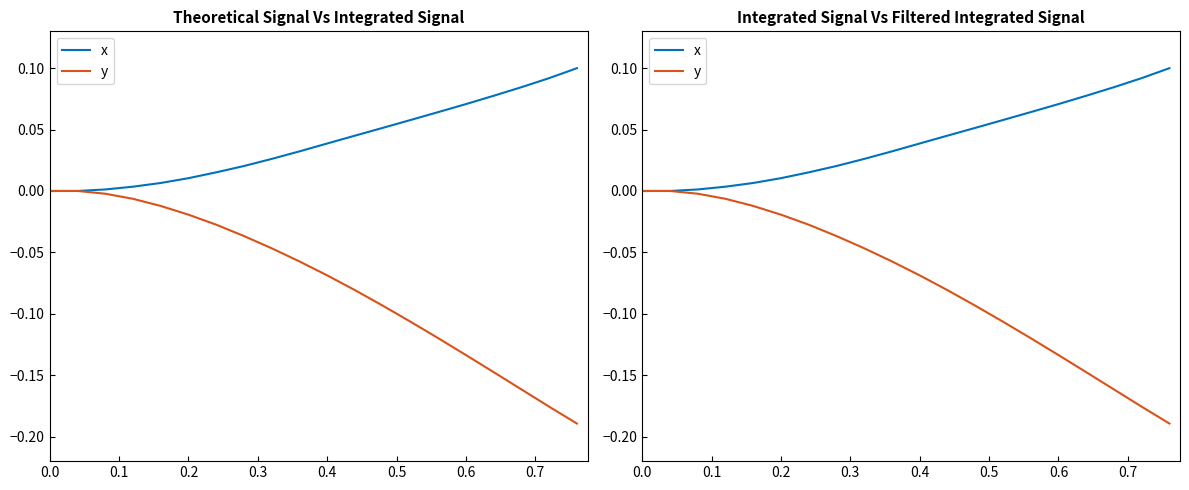

Does the chart display data point markers on the line(s)?

No